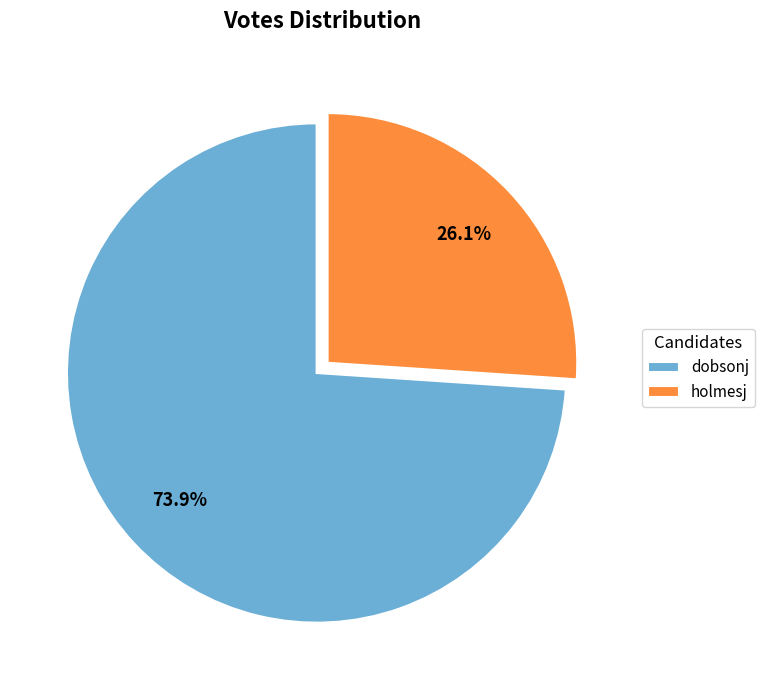

Which category accounts for the majority?

dobsonj